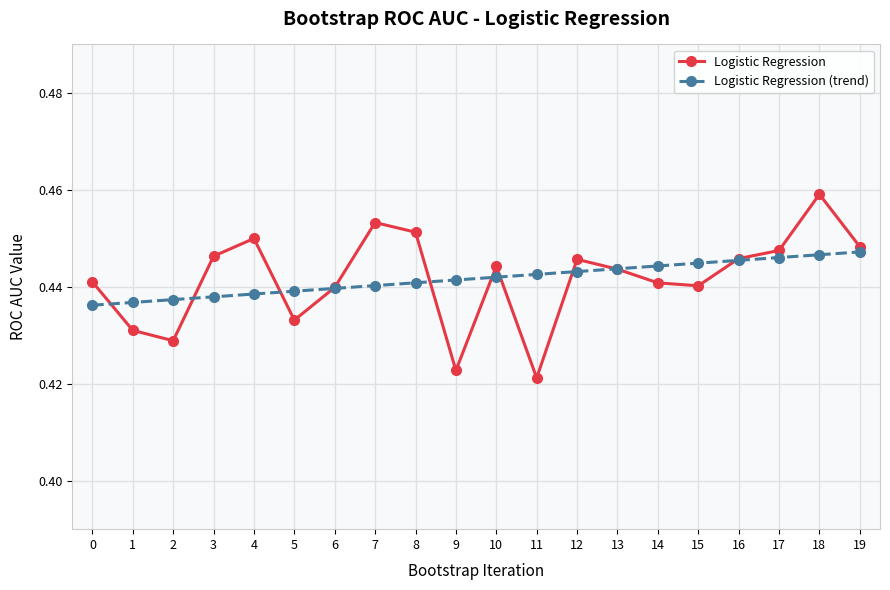

The Logistic Regression series shows 0.3 at 9. True or false?

False